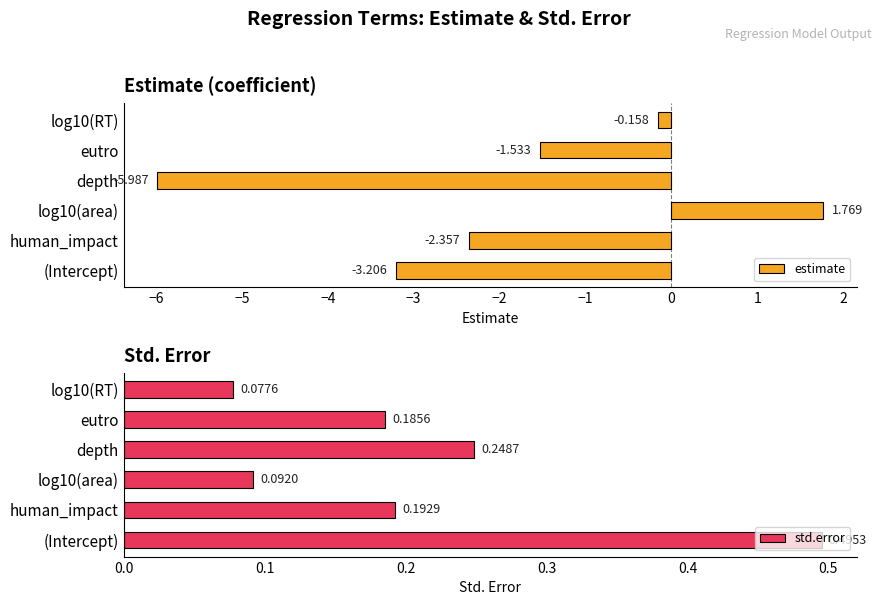

Which category has the highest value in the std.error series?

(Intercept)